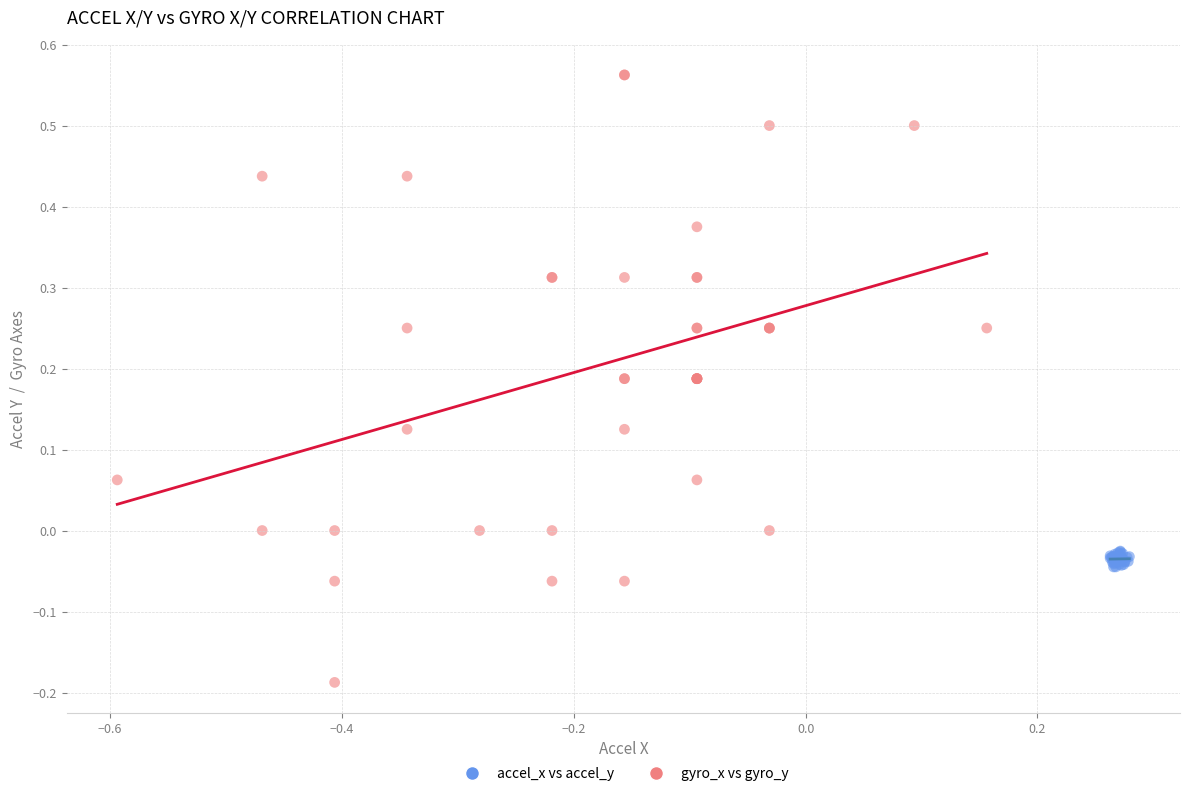

Which series has the widest spread of Y values?

gyro_x vs gyro_y